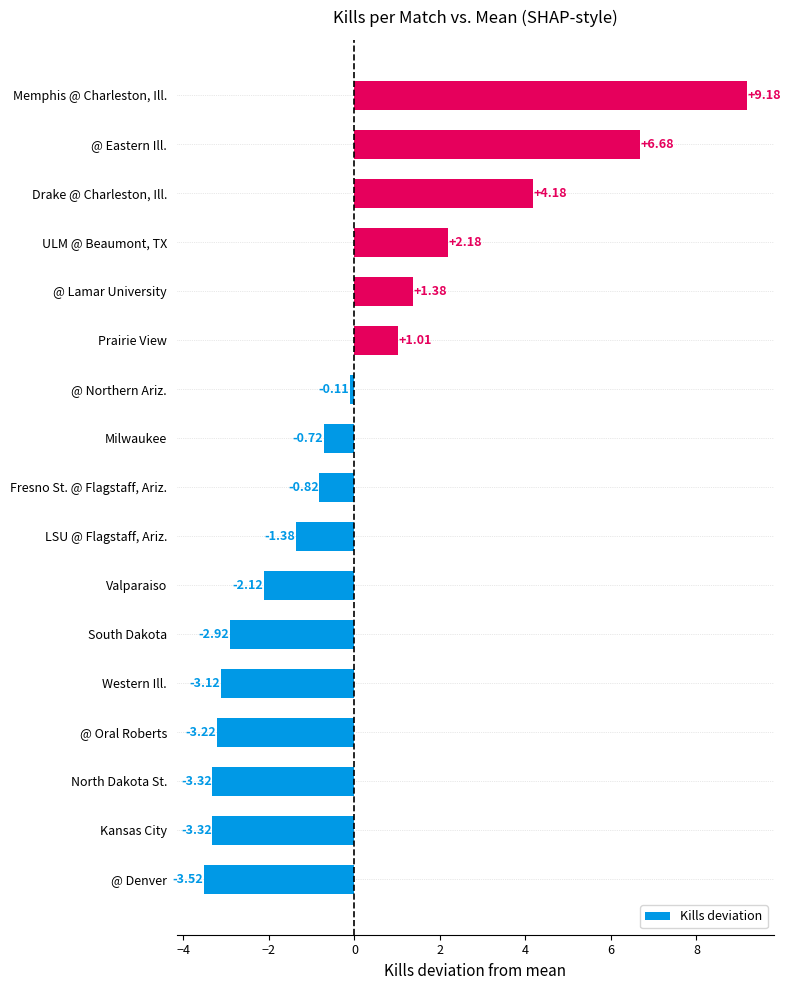

What is the difference between the maximum and second lowest values?

12.5